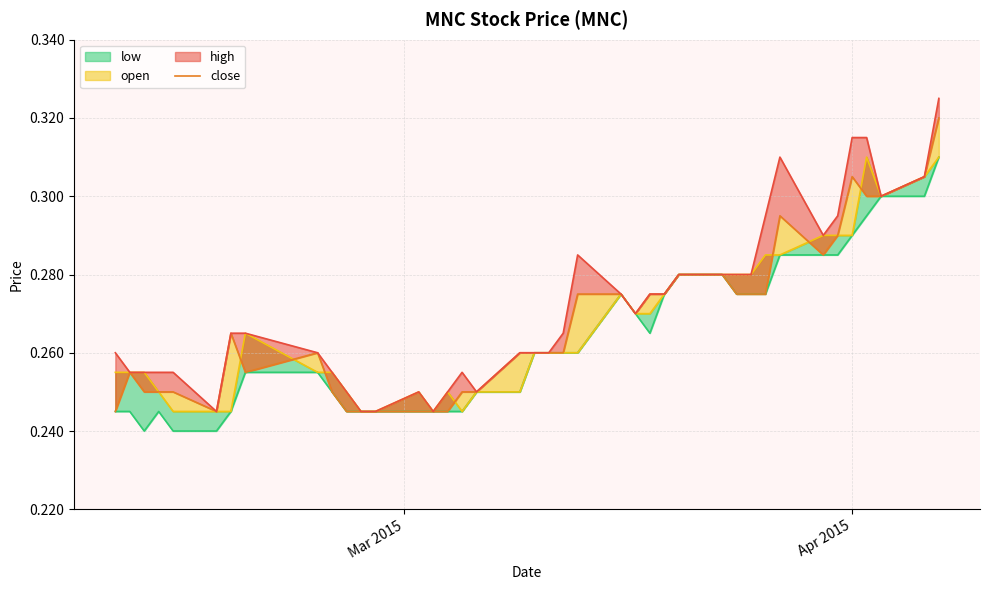

Which series has the largest total across all categories?

high